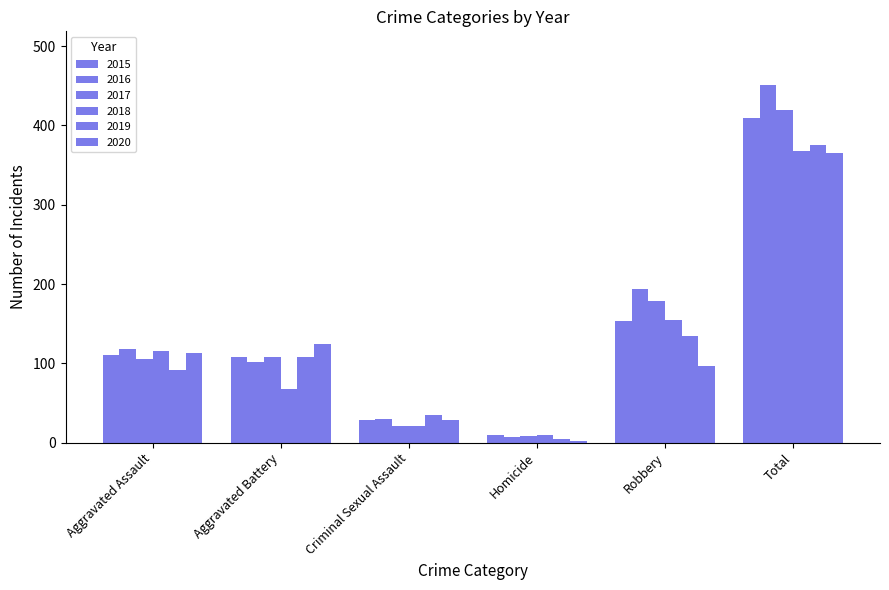

Is the value of 2017 at Homicide greater than the value of 2016 at Robbery?

No